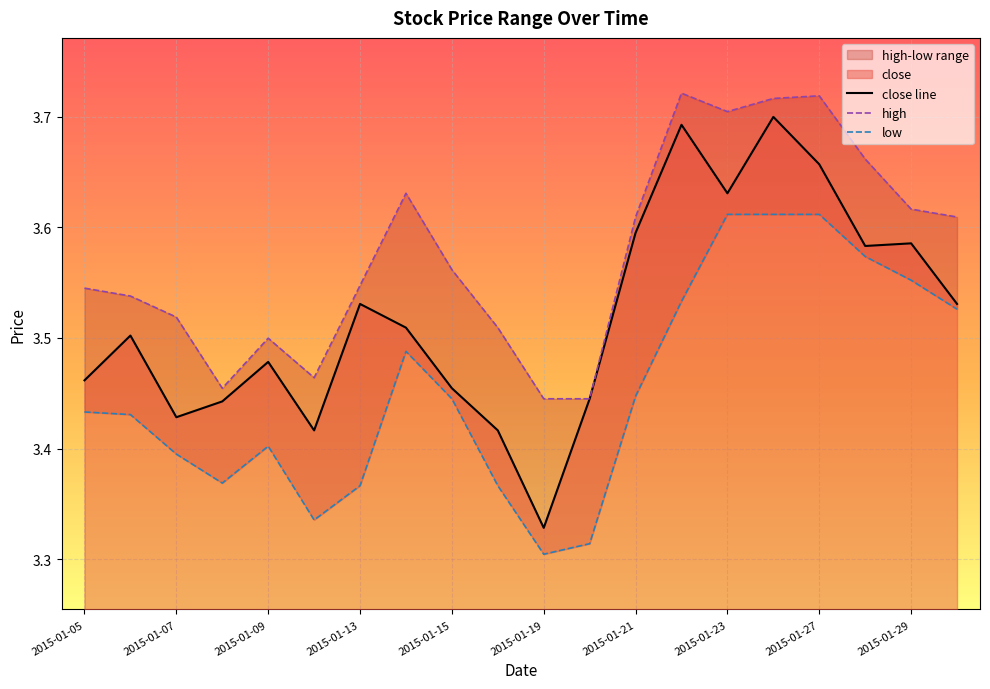

How many categories are shown in the chart?

20